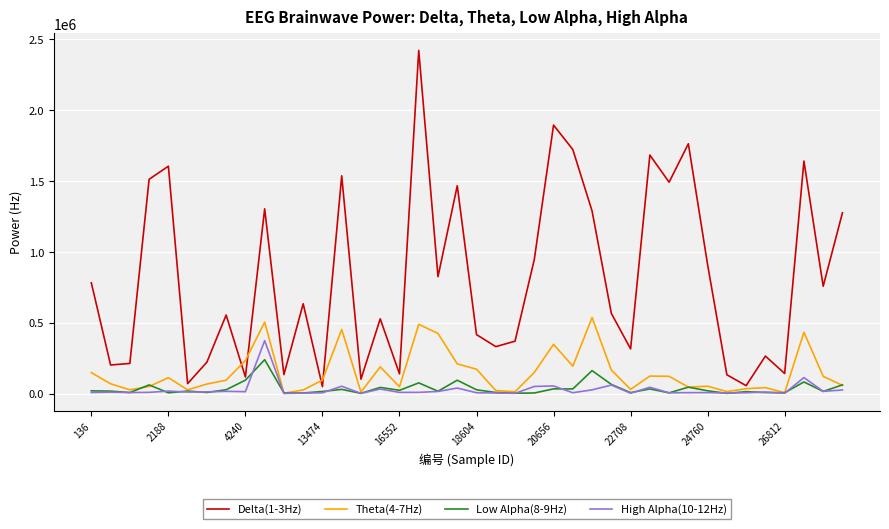

How many distinct data groups are displayed?

4